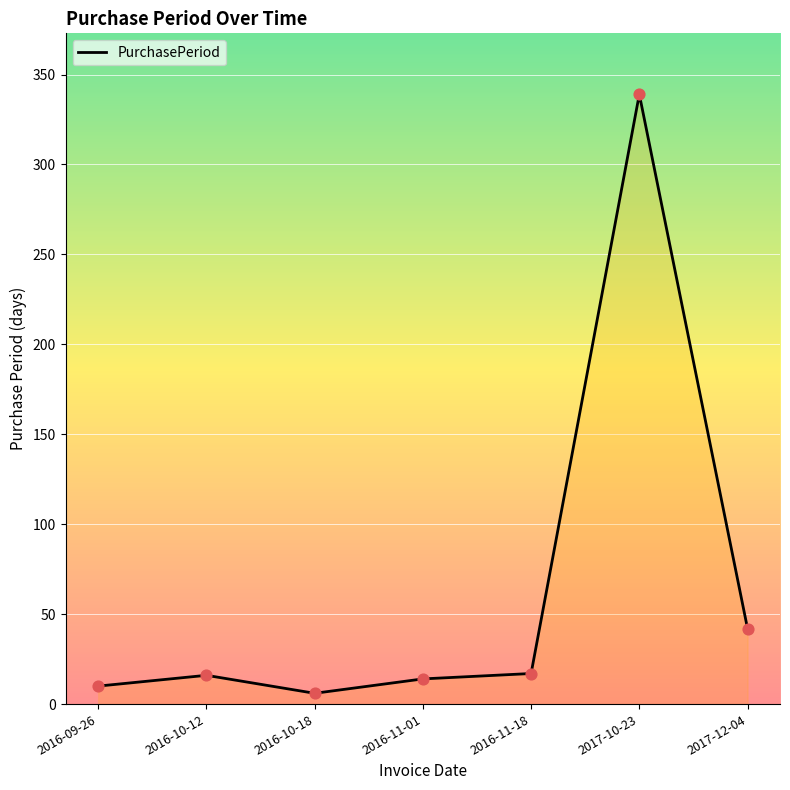

Which has a higher value, 2016-11-18 or 2016-09-26?

2016-11-18